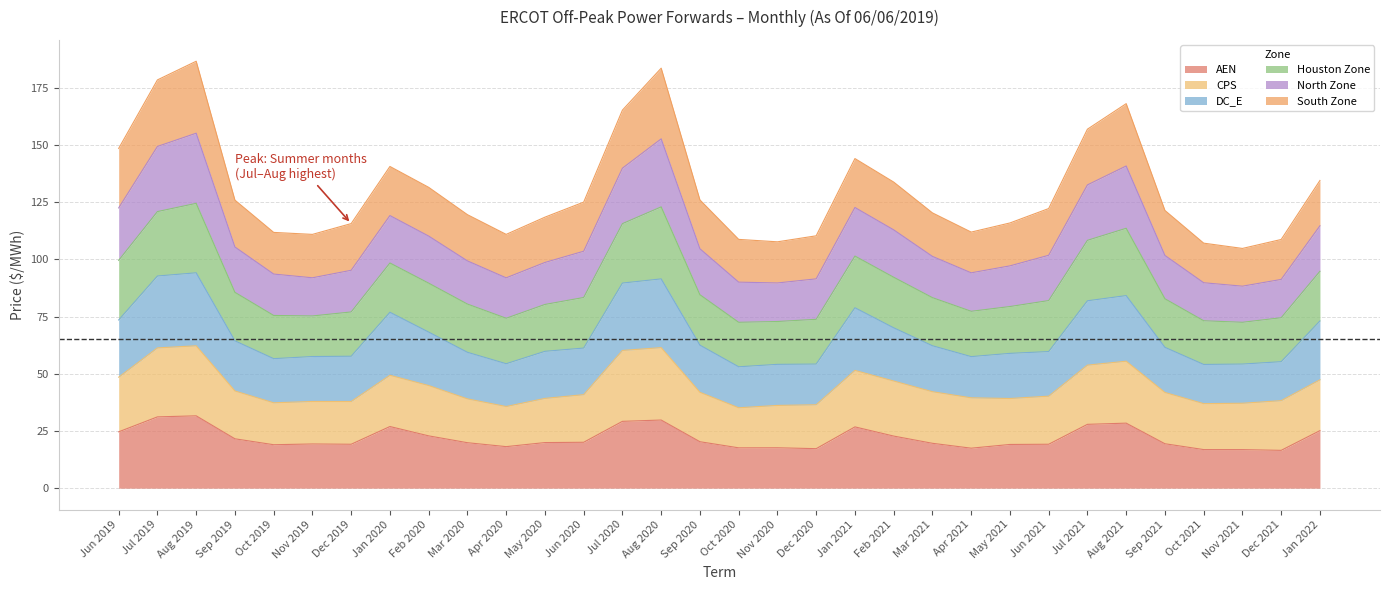

What is the highest value of the AEN series?

31.6